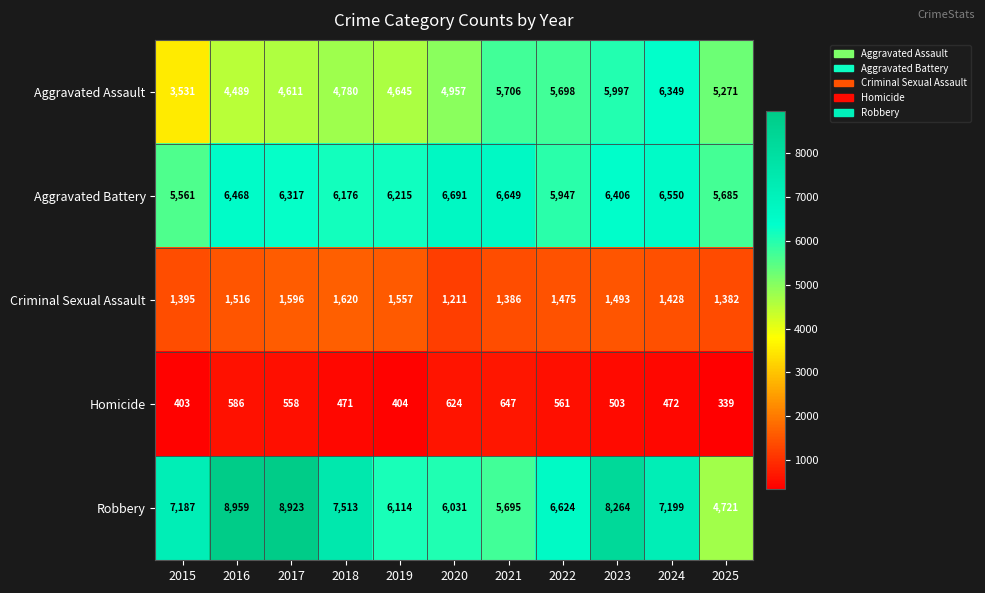

What is the difference between the Criminal Sexual Assault values at 2023 and 2015?

98